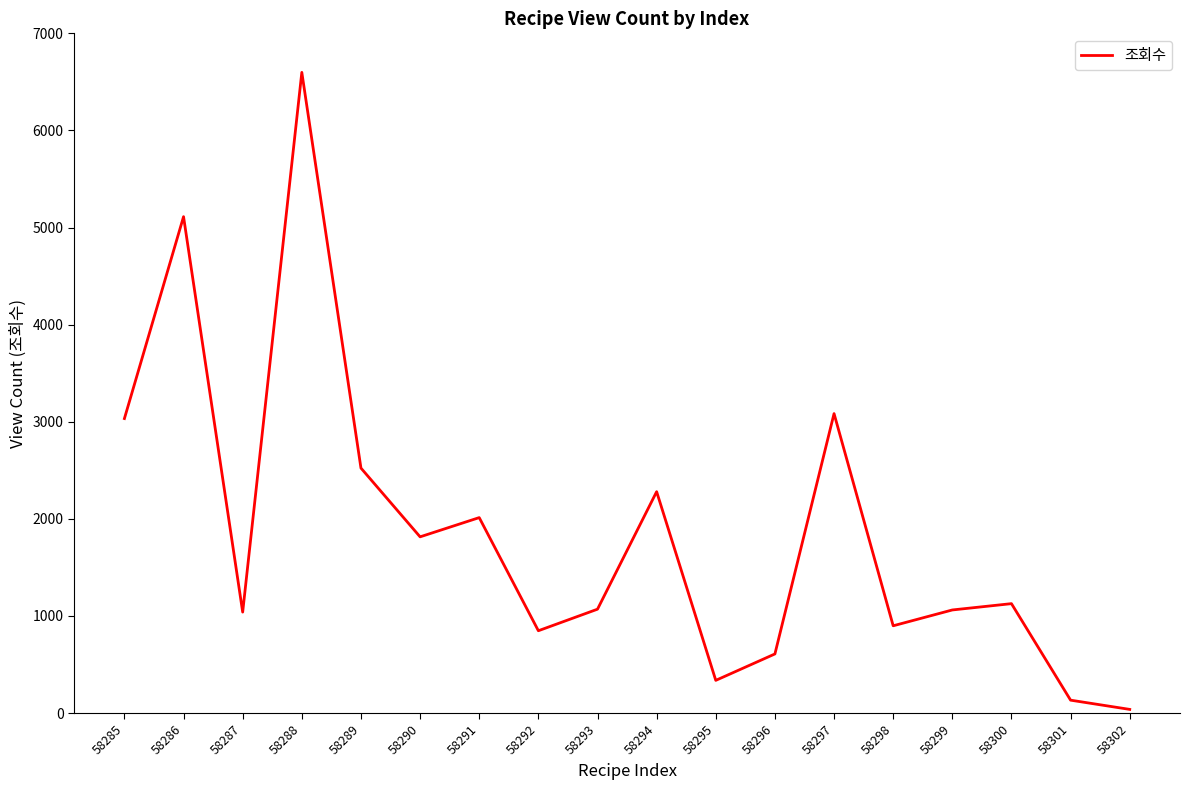

What is the smallest value displayed?

38